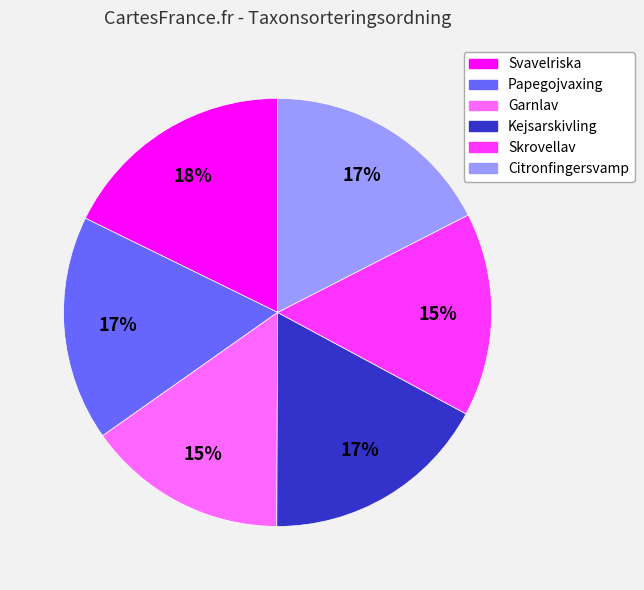

Does any single category account for the majority?

No